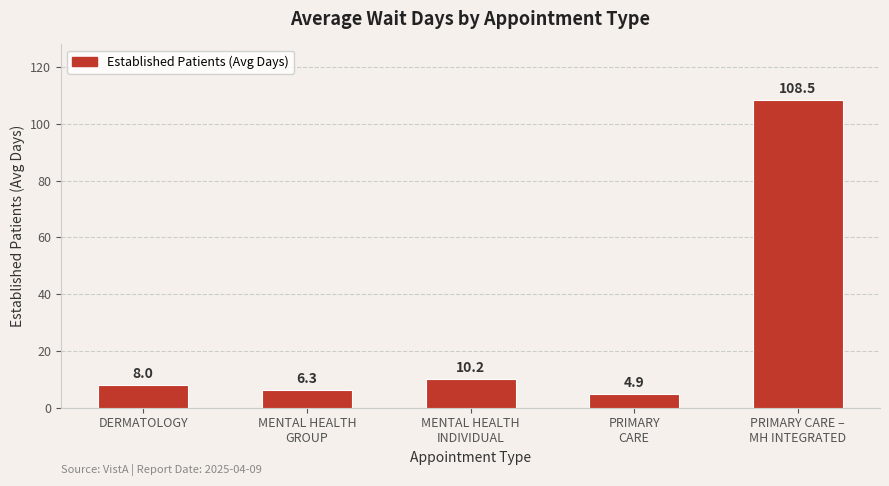

What is the sum of all values?

137.9